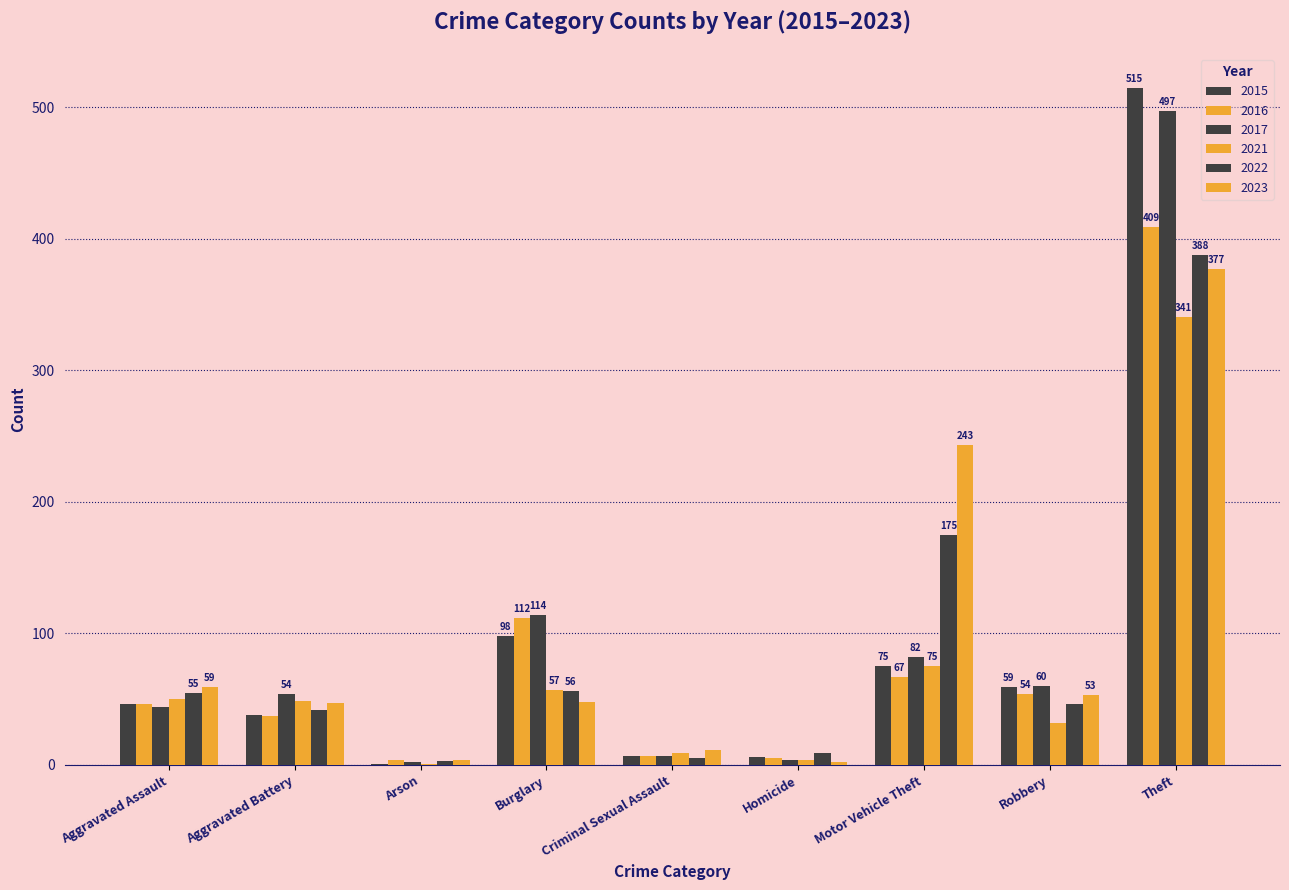

Reading left to right, extract all data points from this chart.

2015: Aggravated Assault=46	Aggravated Battery=38	Arson=1	Burglary=98	Criminal Sexual Assault=7	Homicide=6	Motor Vehicle Theft=75	Robbery=59	Theft=515
2016: Aggravated Assault=46	Aggravated Battery=37	Arson=4	Burglary=112	Criminal Sexual Assault=7	Homicide=5	Motor Vehicle Theft=67	Robbery=54	Theft=409
2017: Aggravated Assault=44	Aggravated Battery=54	Arson=2	Burglary=114	Criminal Sexual Assault=7	Homicide=4	Motor Vehicle Theft=82	Robbery=60	Theft=497
2021: Aggravated Assault=50	Aggravated Battery=49	Arson=1	Burglary=57	Criminal Sexual Assault=9	Homicide=4	Motor Vehicle Theft=75	Robbery=32	Theft=341
2022: Aggravated Assault=55	Aggravated Battery=42	Arson=3	Burglary=56	Criminal Sexual Assault=5	Homicide=9	Motor Vehicle Theft=175	Robbery=46	Theft=388
2023: Aggravated Assault=59	Aggravated Battery=47	Arson=4	Burglary=48	Criminal Sexual Assault=11	Homicide=2	Motor Vehicle Theft=243	Robbery=53	Theft=377